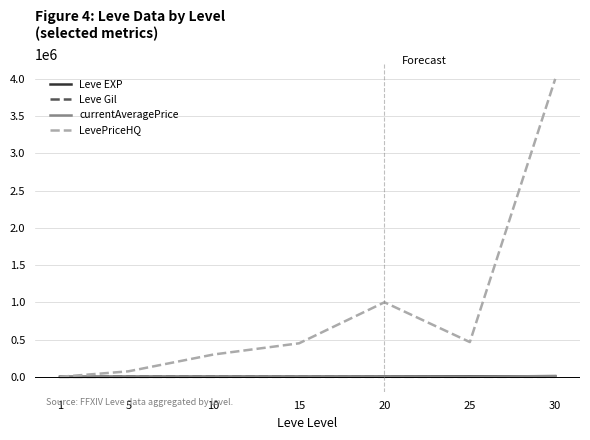

Between 15 and 20, which series saw the biggest shift?

LevePriceHQ